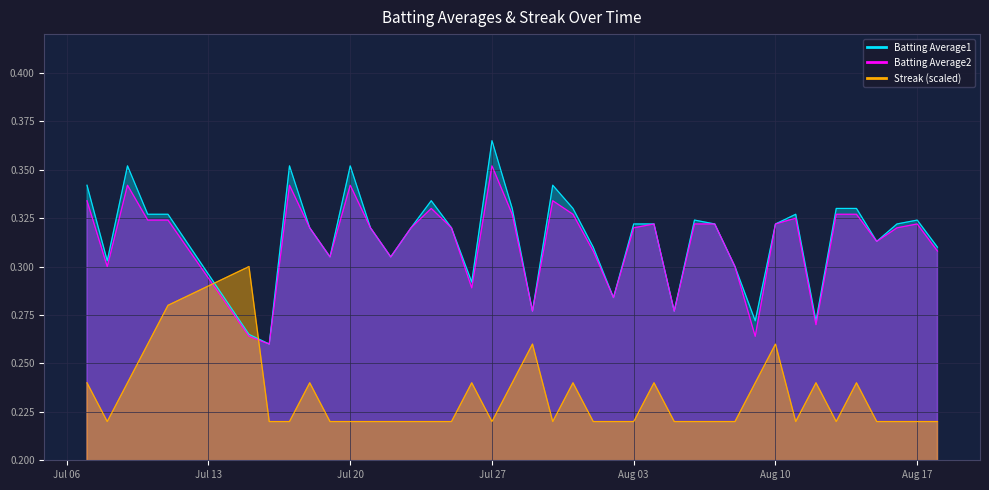

Which label corresponds to the smallest value in the chart?

2010-07-08